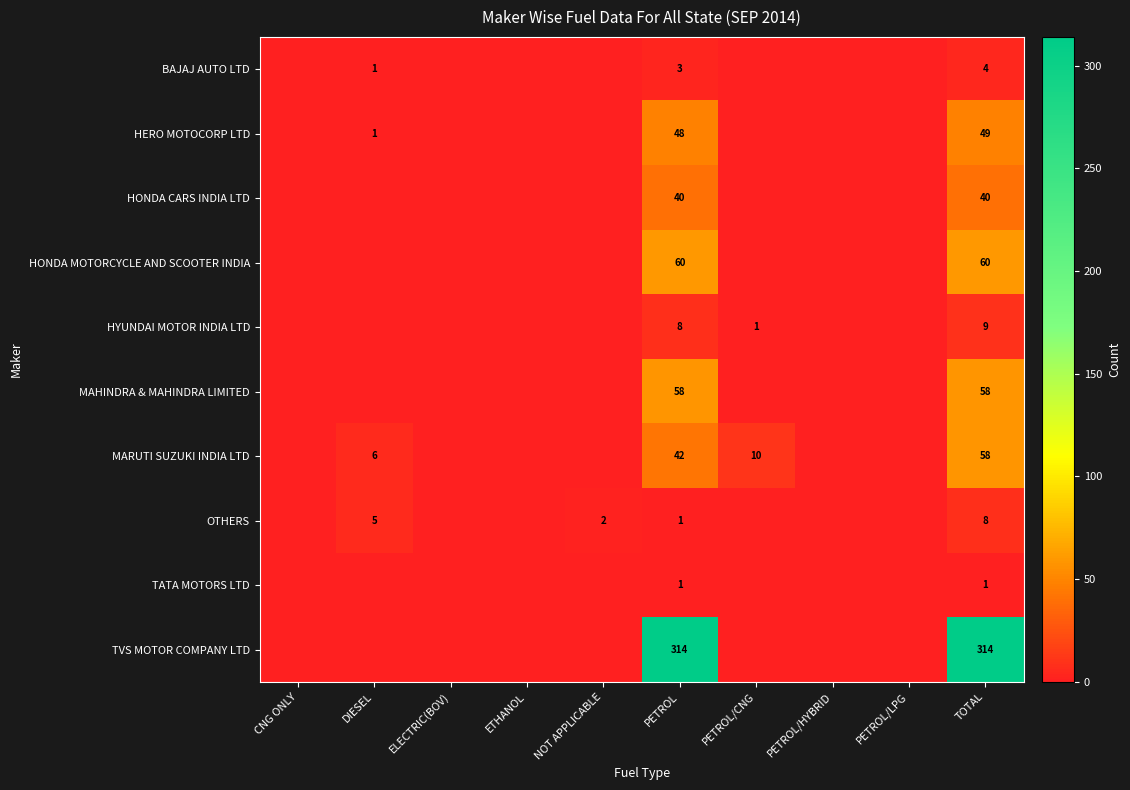

What is the greatest value displayed?

314